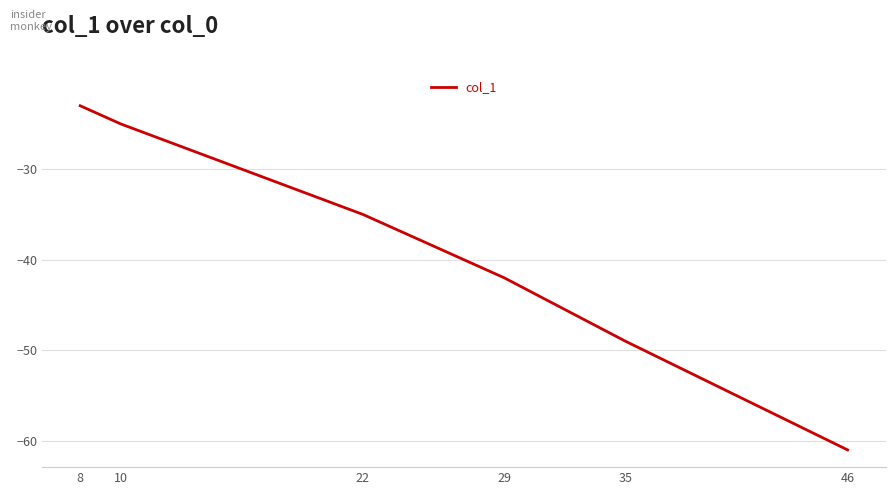

How many lines are shown in the chart?

1